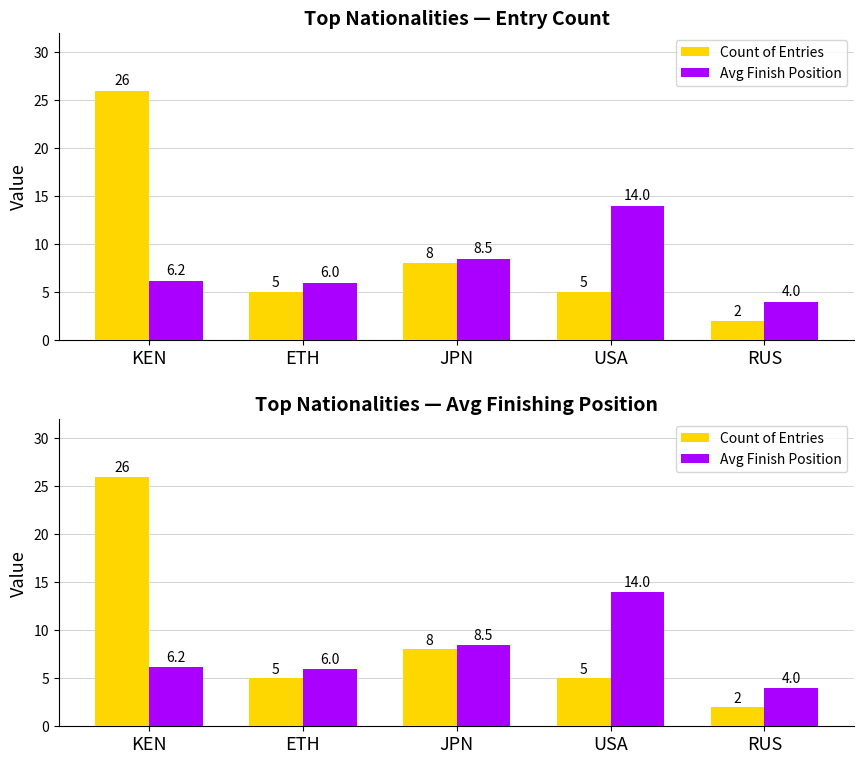

Are the bars grouped side by side (vs. stacked)?

Yes